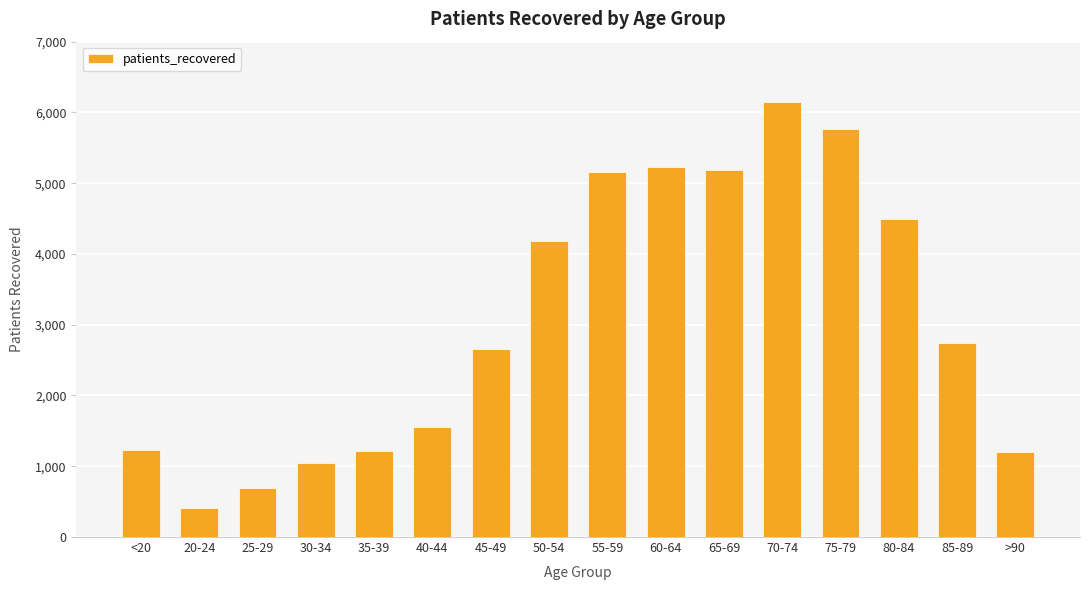

What is the label of the 13th bar from the left?

75-79